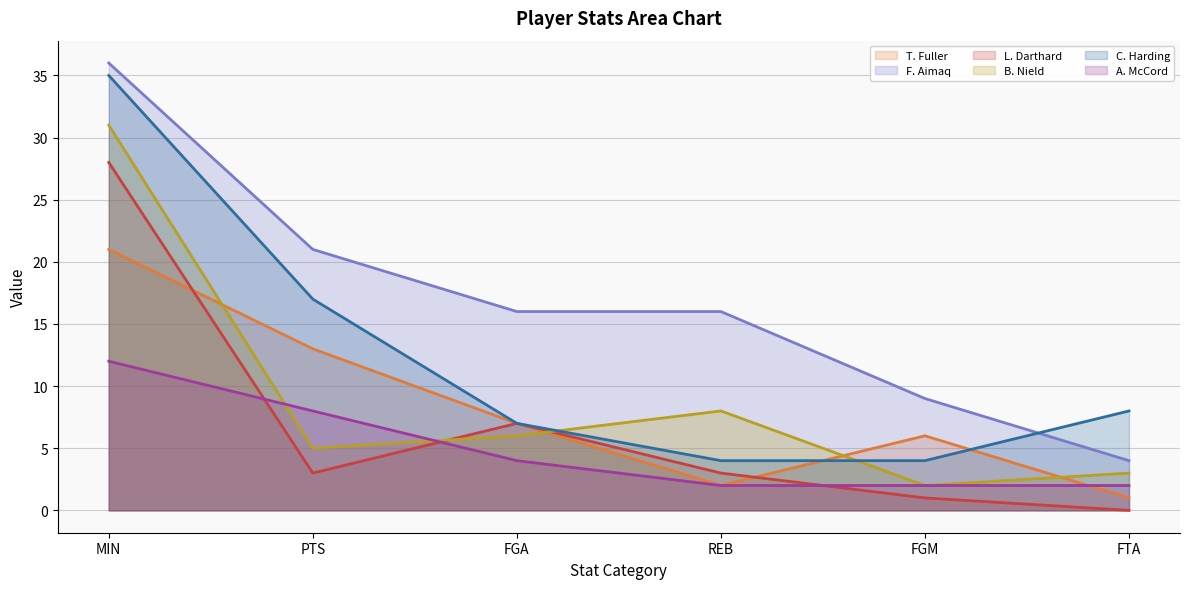

What are all the series names shown in the legend?

T. Fuller, F. Aimaq, L. Darthard, B. Nield, C. Harding, A. McCord